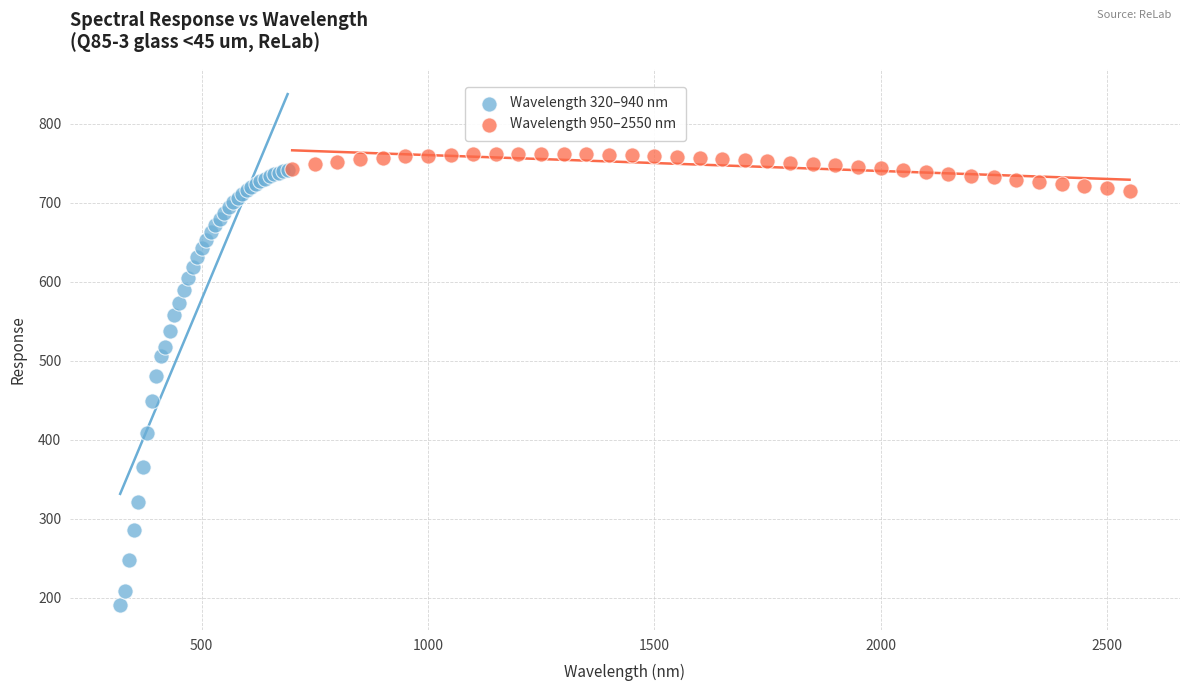

Which series has the largest Y range (max minus min)?

Wavelength 320–940 nm